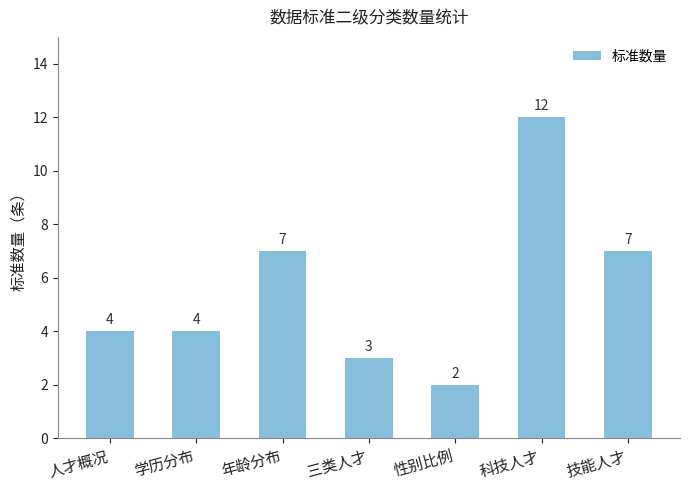

What is the sum of the values at 技能人才 and 性别比例?

9